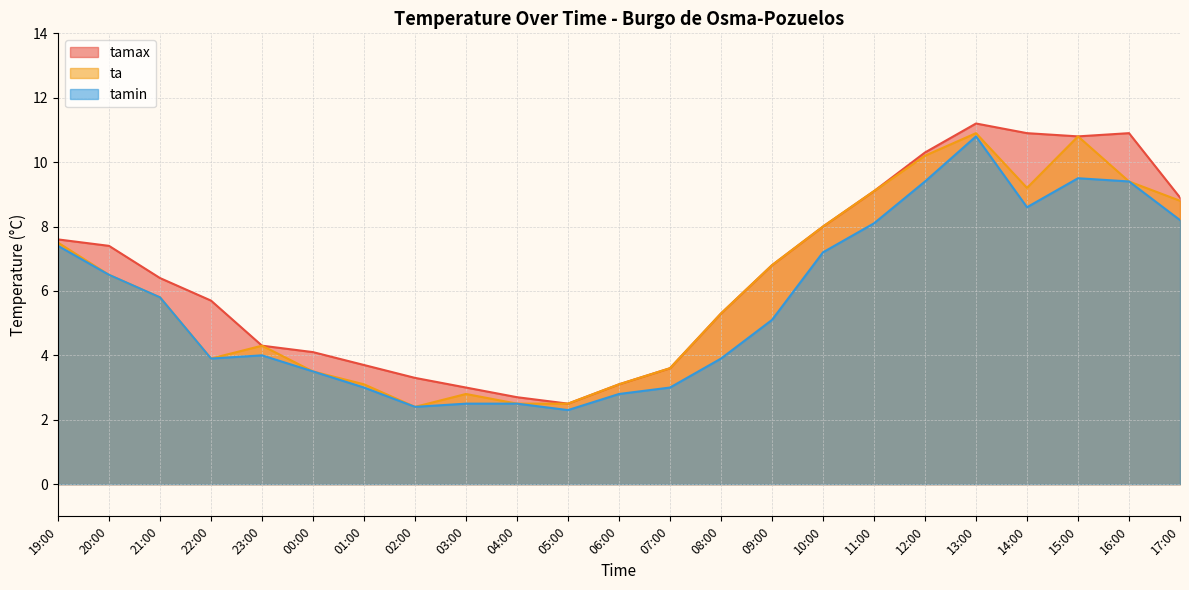

What is the label of the 10th point from the left?

04:00